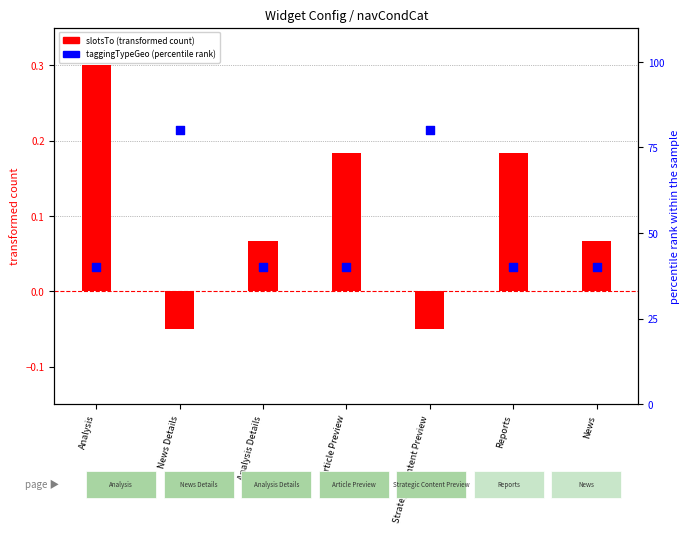

At how many categories does at least one series exceed 8?

7